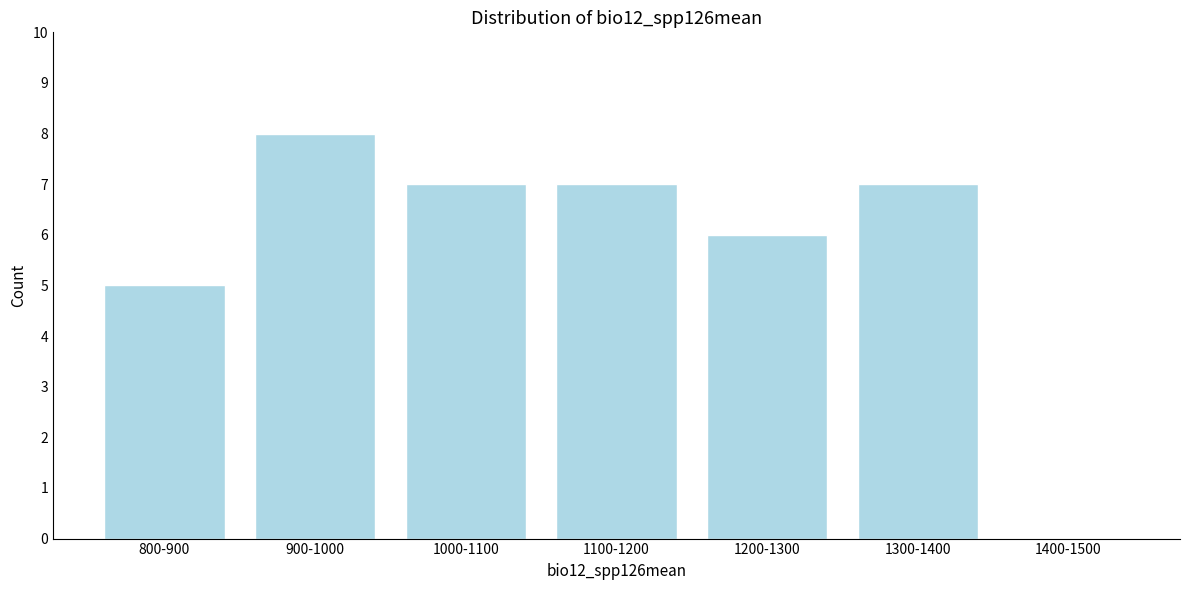

Reading left to right, extract all data points from this chart.

800-900=5	900-1000=8	1000-1100=7	1100-1200=7	1200-1300=6	1300-1400=7	1400-1500=0